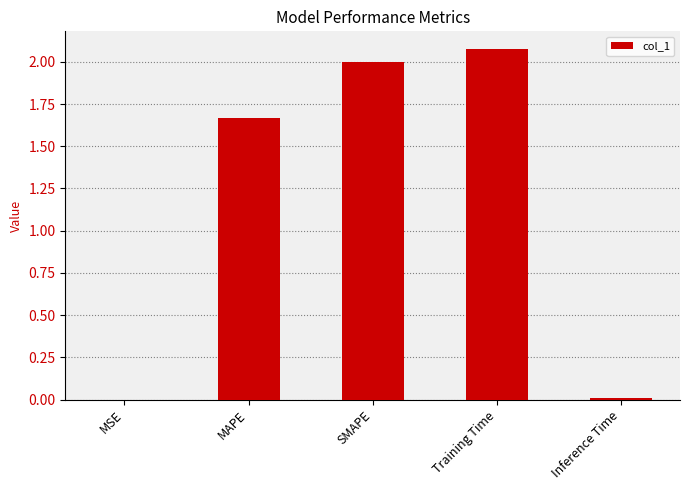

Where does the data first go above 1?

MAPE